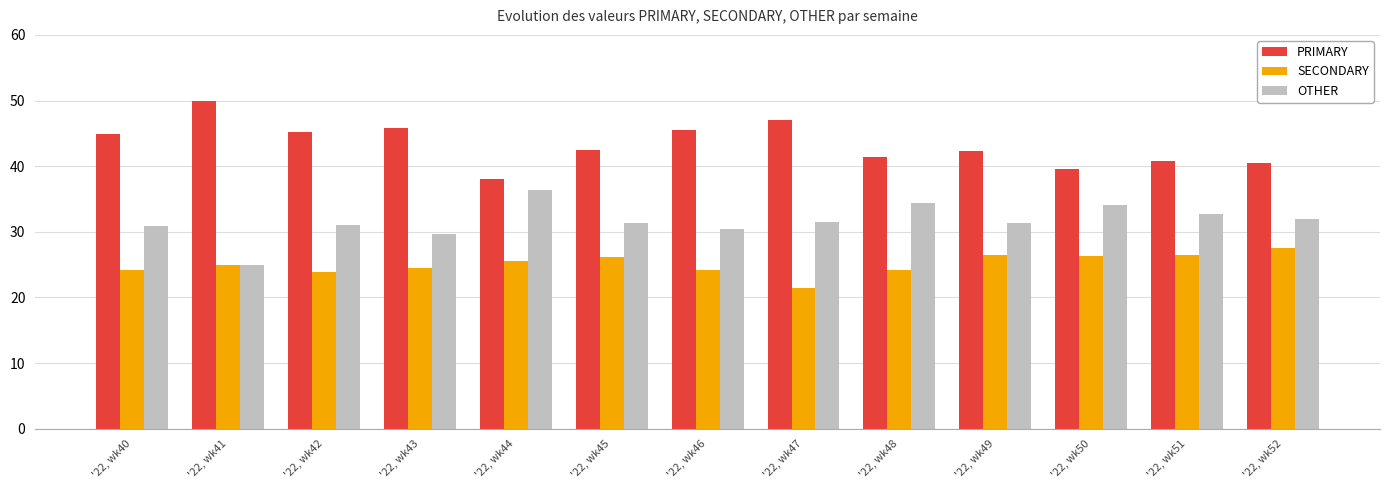

What is the sum of all PRIMARY values?

563.6